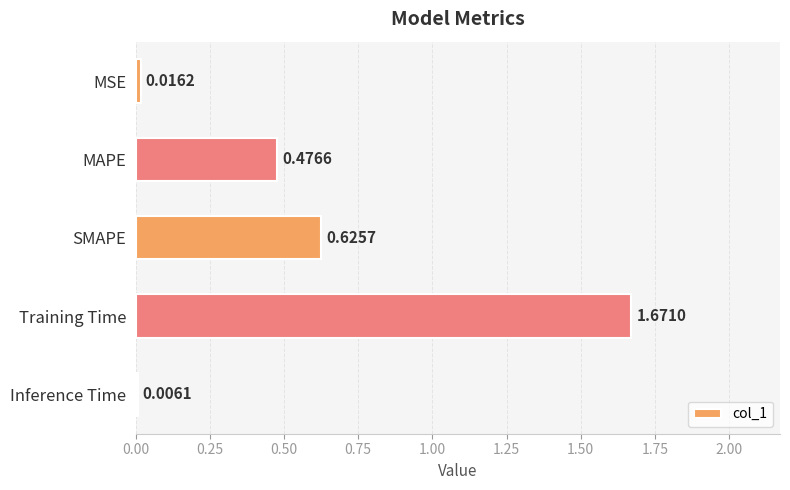

Which category has the highest value across all series?

Training Time